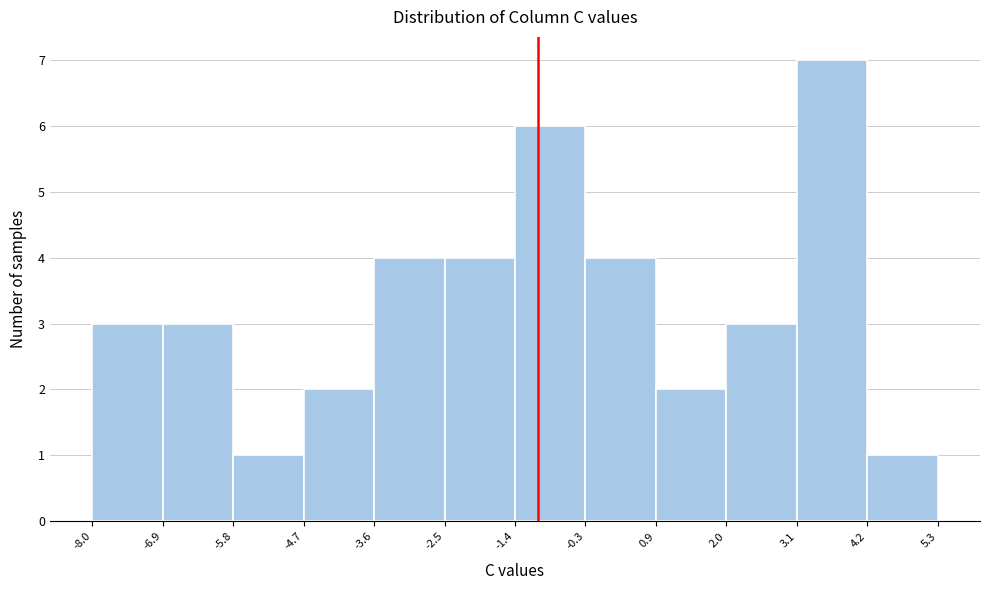

What is the height of the bar covering 4.2 to 5.3 on the x-axis? The values are not printed on the chart, so give them approximately, as read against the axis.

1